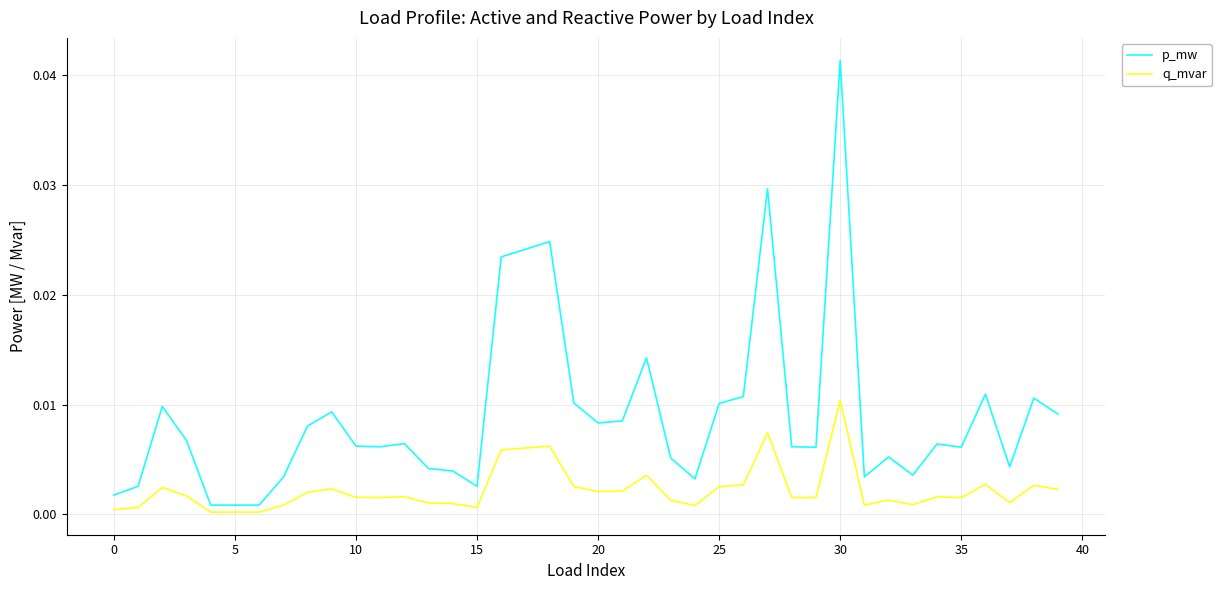

Which series has the largest total across all categories?

p_mw